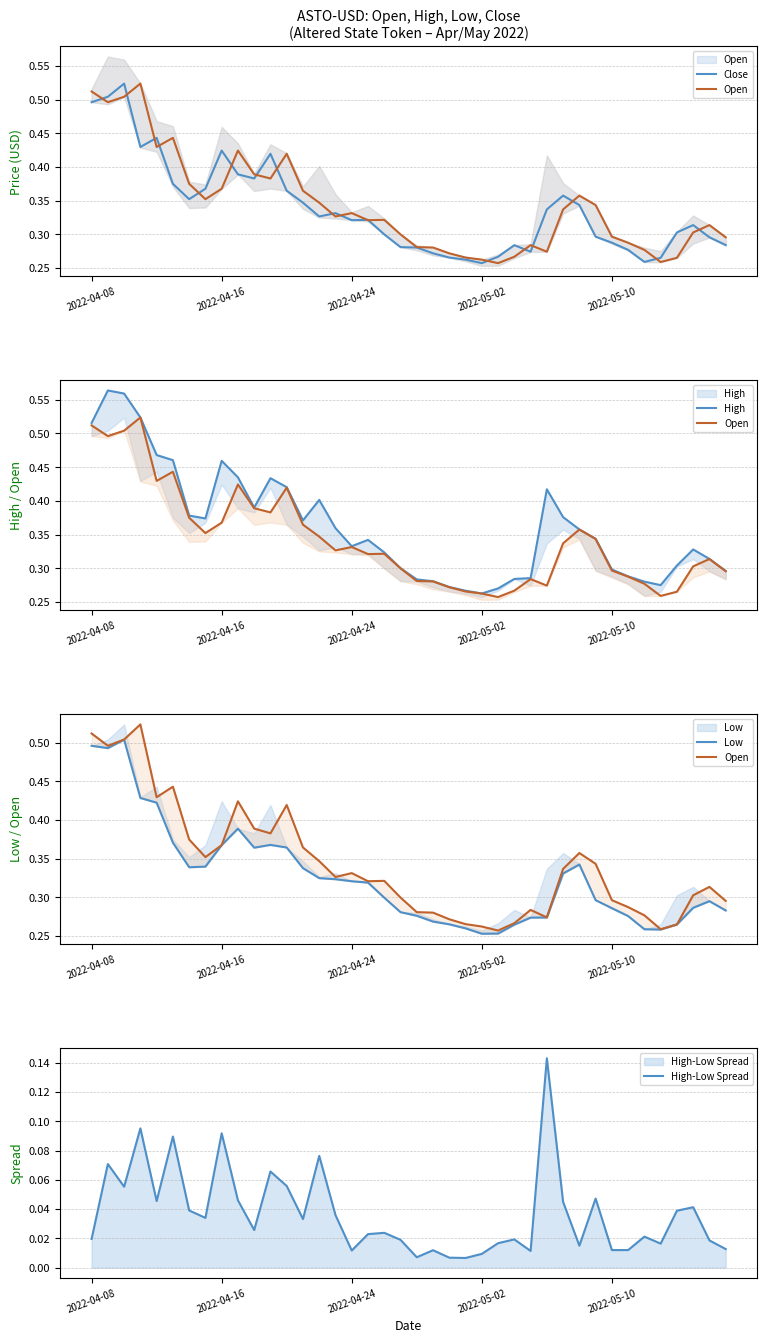

What is the highest value of the High-Low Spread series?

0.1